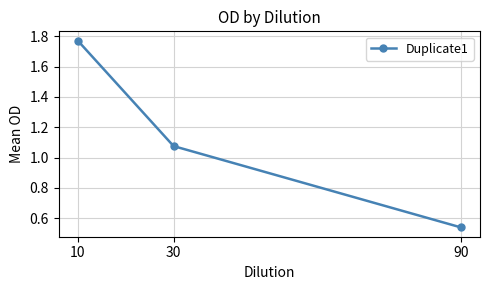

What is the difference between the values at 90 and 10?

1.2